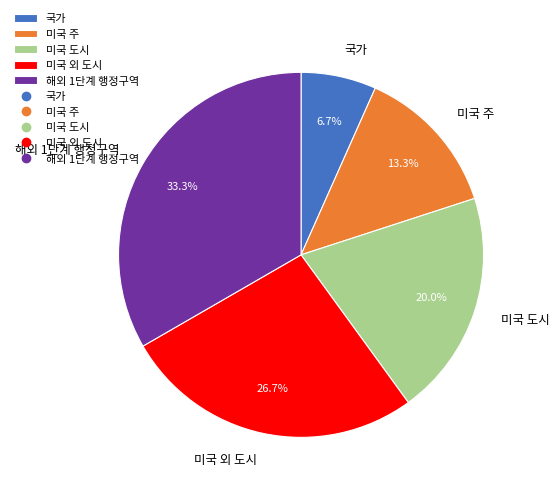

What is the ratio of the value at 미국 주 to the value at 국가?

2.0